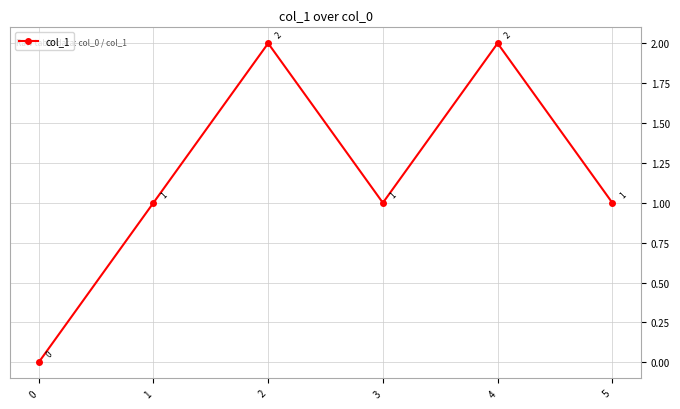

Which has a higher value, 4 or 0?

4